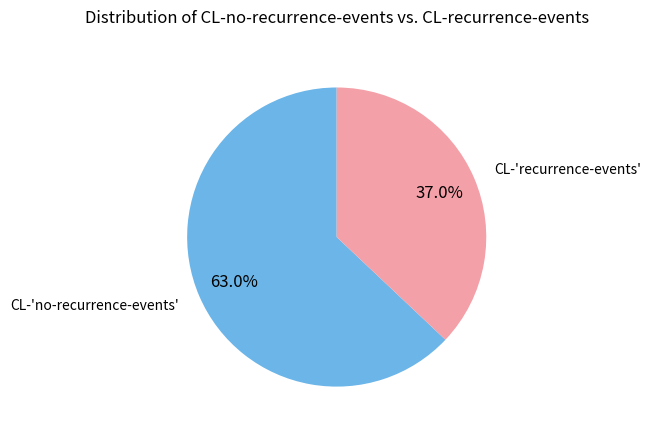

Is it true that CL-'recurrence-events' is 29% of the pie?

False